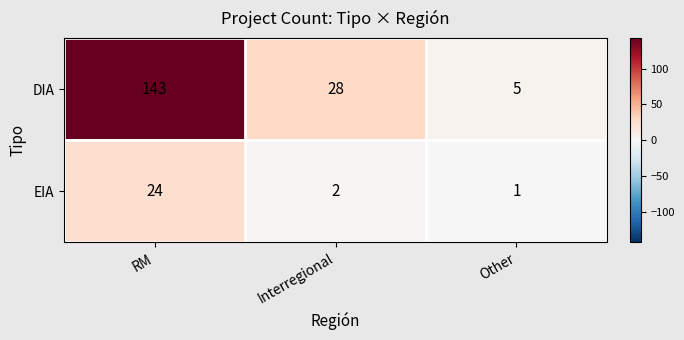

Is it true that DIA equals 38 at Interregional?

False